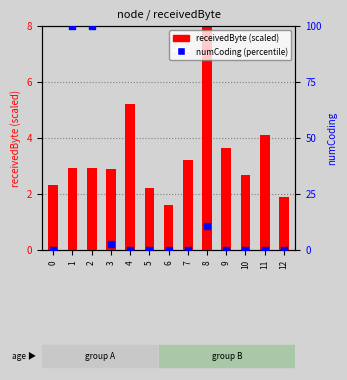

Which series has the largest total across all categories?

numCoding (percentile)